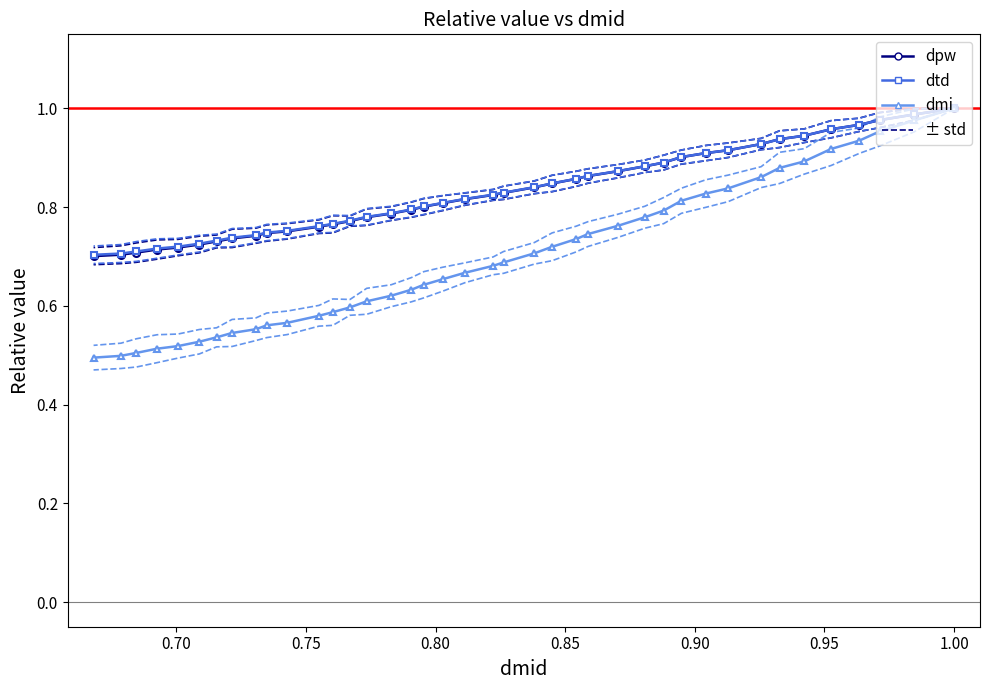

True or false: dmi and dmid cross at least once.

False